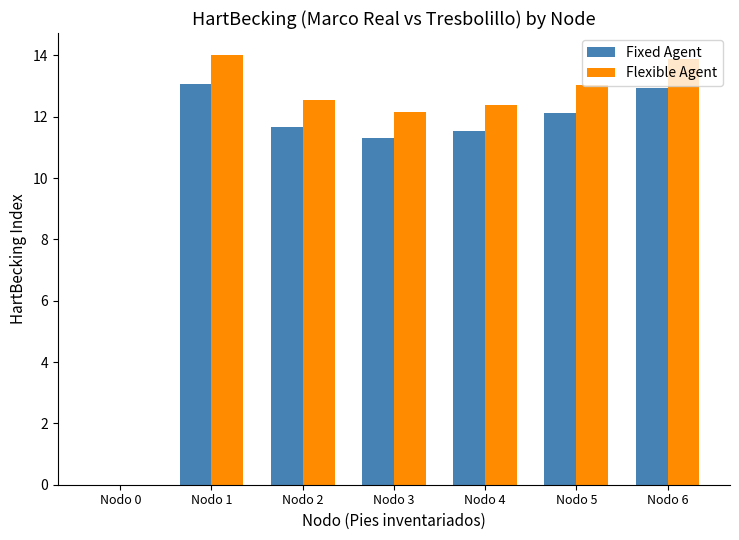

Reading left to right, transcribe all the data shown in this chart.

Fixed Agent: Nodo 0=0.0	Nodo 1=13.1	Nodo 2=11.7	Nodo 3=11.3	Nodo 4=11.5	Nodo 5=12.1	Nodo 6=12.9
Flexible Agent: Nodo 0=0.0	Nodo 1=14.0	Nodo 2=12.5	Nodo 3=12.2	Nodo 4=12.4	Nodo 5=13.0	Nodo 6=13.9